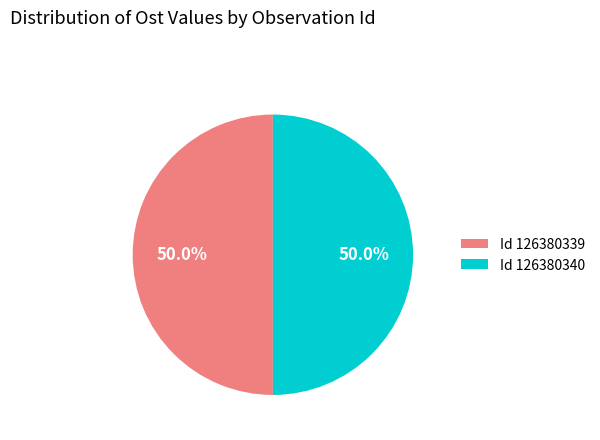

Do Id 126380339 and Id 126380340 together represent more than half of the pie?

Yes